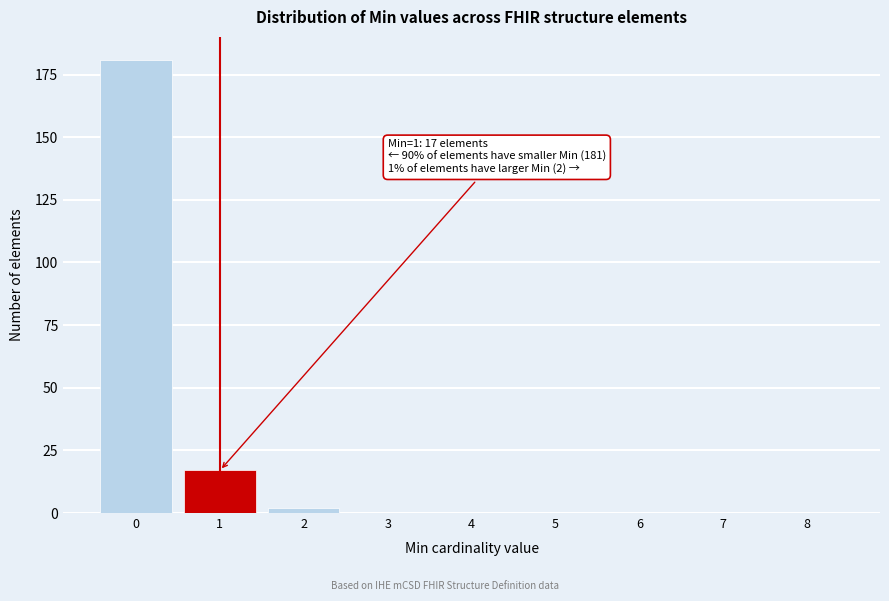

Reading left to right, list all the values displayed in this chart.

0=181	1=17	2=2	3=0	4=0	5=0	6=0	7=0	8=0